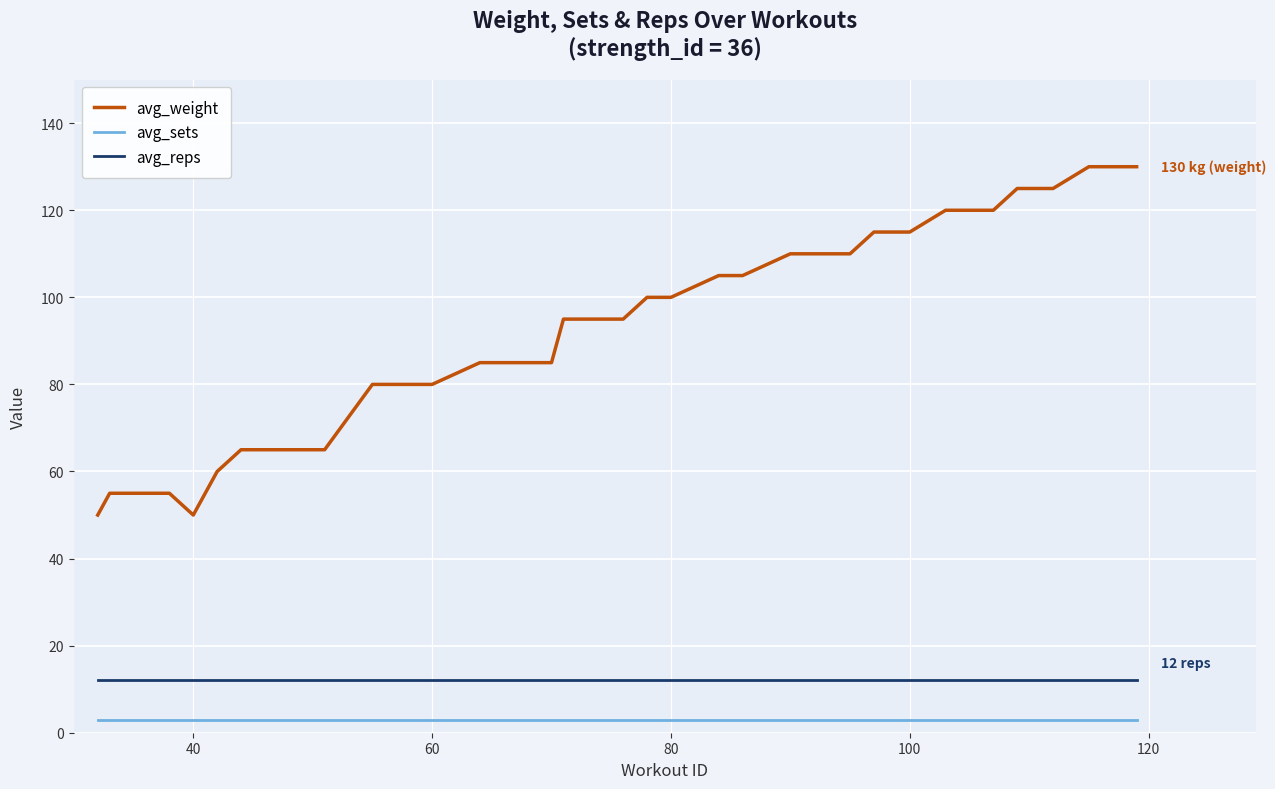

Rank the series by their maximum value, from lowest to highest.

avg_sets, avg_reps, avg_weight